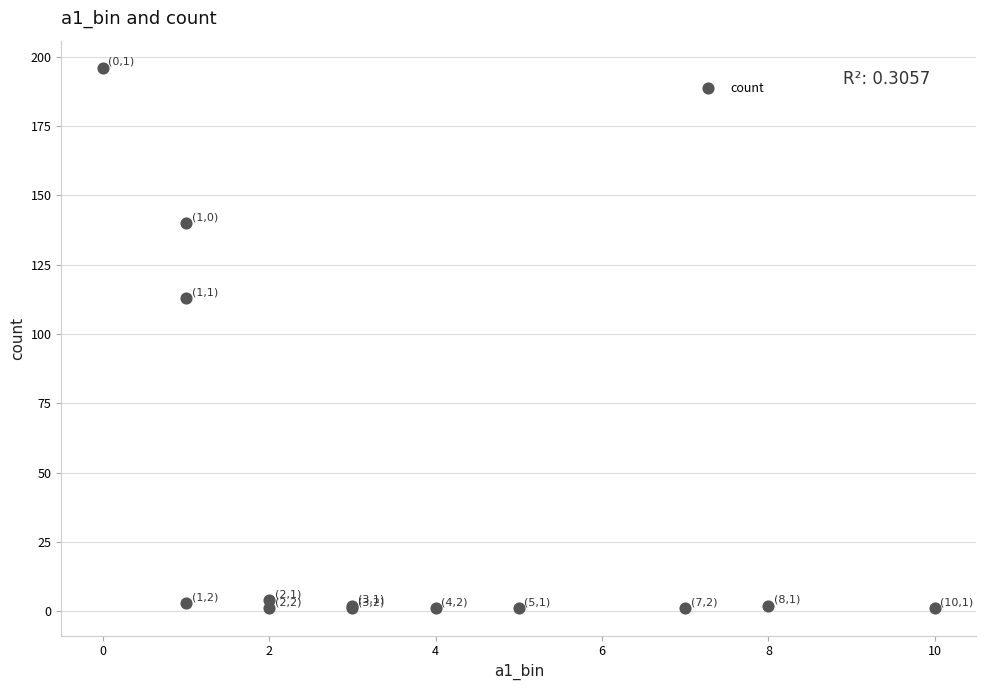

What Y value in the scatter plot is closest to 98?

113